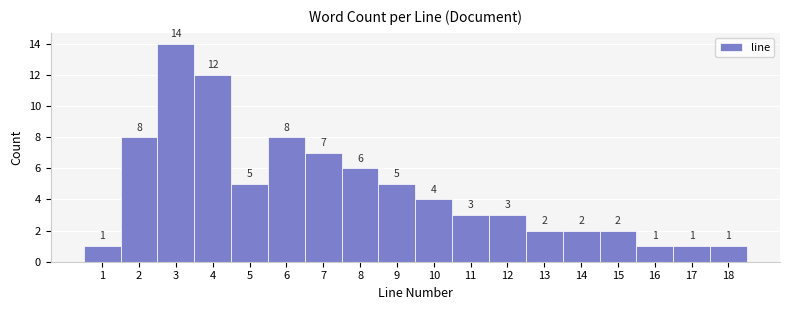

What is the height of the bar covering 3.5 to 4.5 on the x-axis?

12